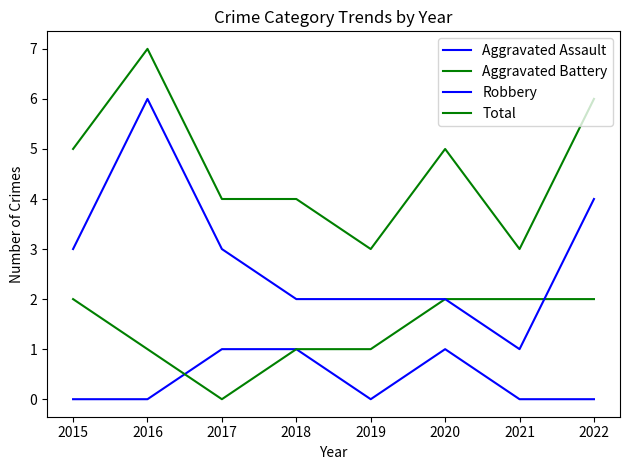

Rank the series by their average value, from lowest to highest.

Aggravated Assault, Aggravated Battery, Robbery, Total